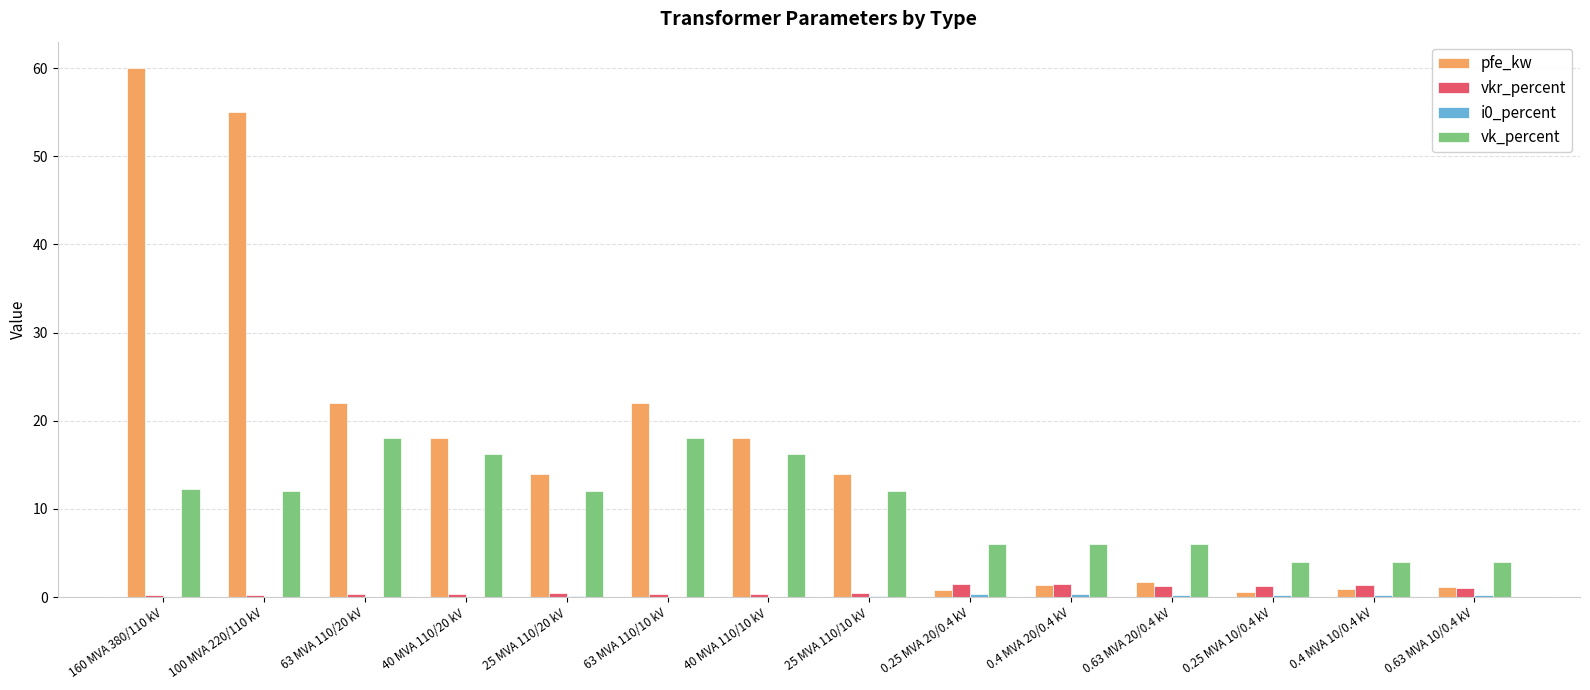

What is the sum of all pfe_kw values?

229.5